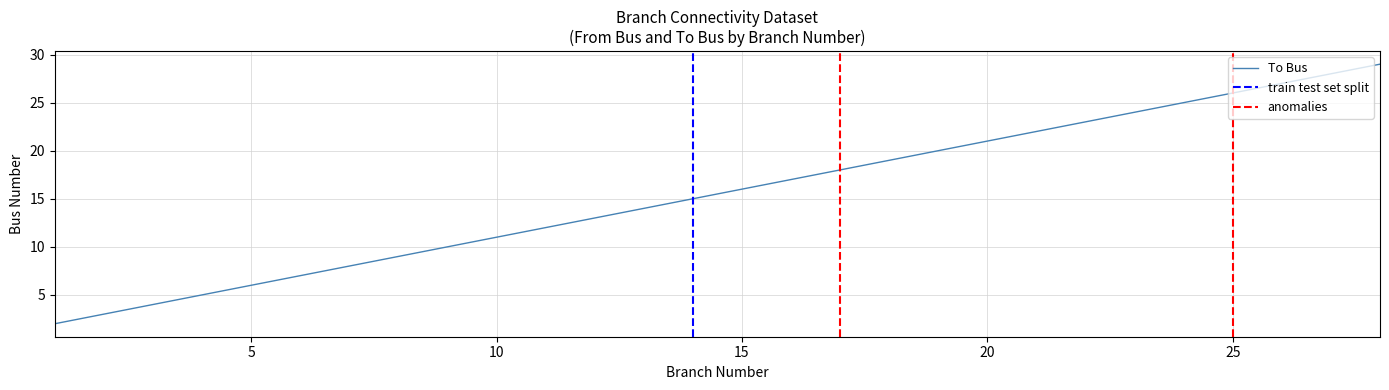

List the labels in order of value, largest first.

28, 27, 26, 25, 24, 23, 22, 21, 20, 19, 18, 17, 16, 15, 14, 13, 12, 11, 10, 9, 8, 7, 6, 5, 4, 3, 2, 1